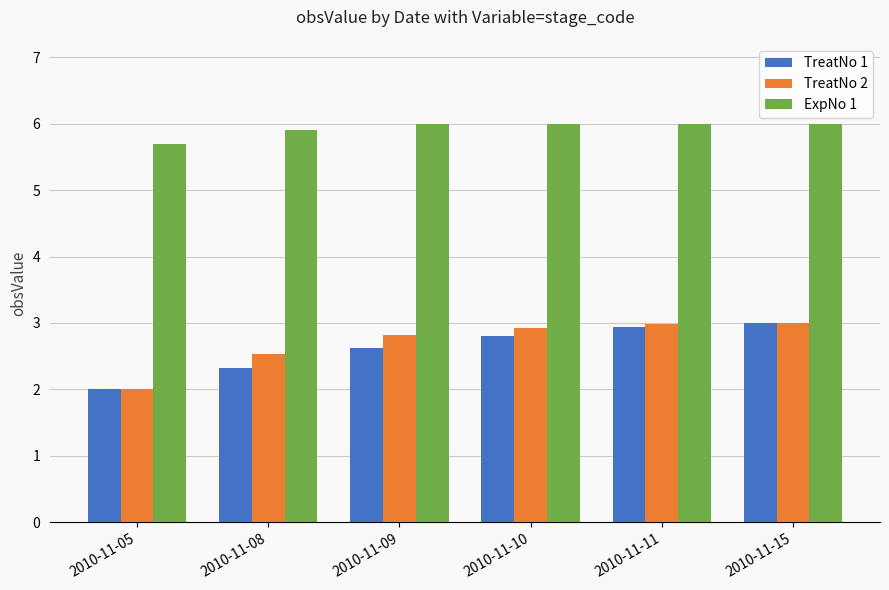

What are all the series names shown in the legend?

TreatNo 1, TreatNo 2, ExpNo 1